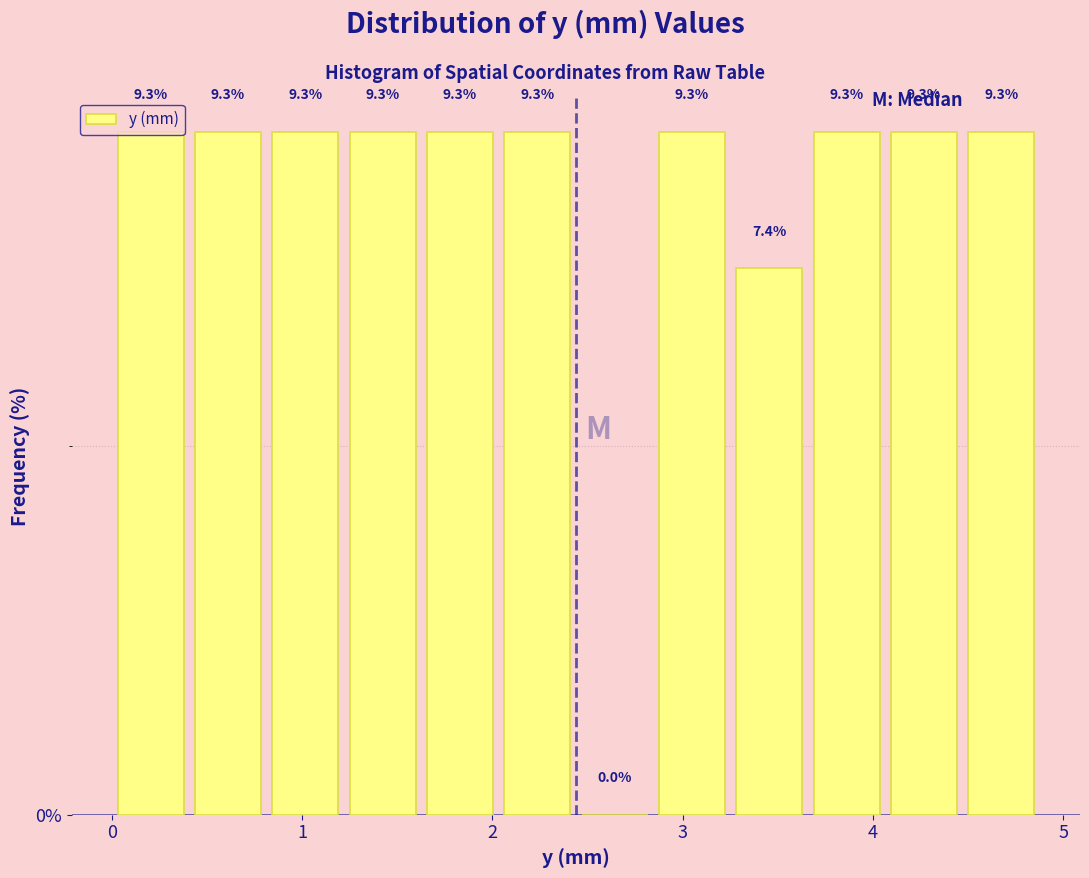

What is the height of the bar covering 1.2 to 1.6 on the x-axis? The bar edges are not printed on the chart, so give them approximately, as read against the axis.

9.3